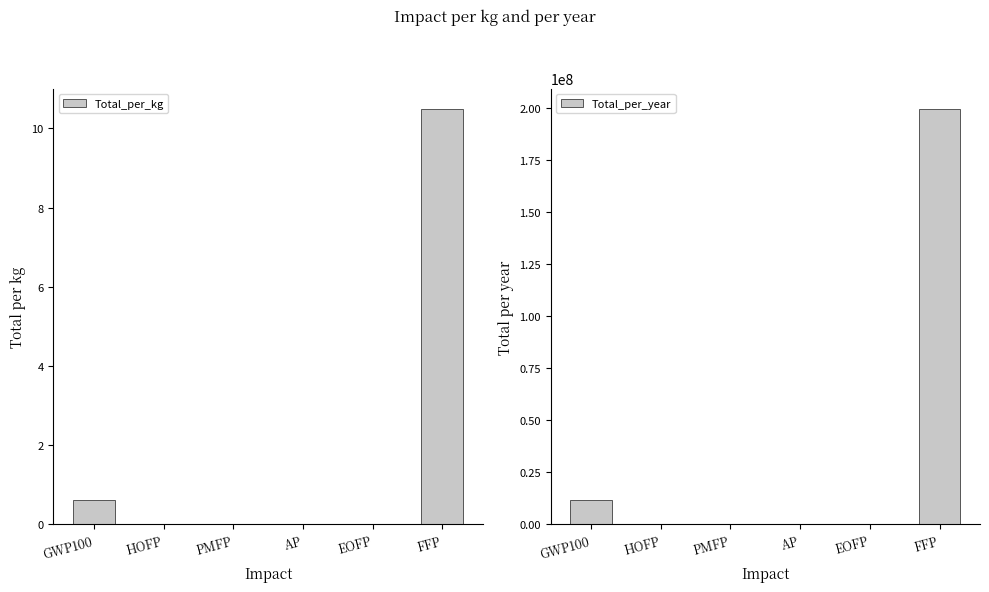

Which series has the widest spread of values?

Total_per_year